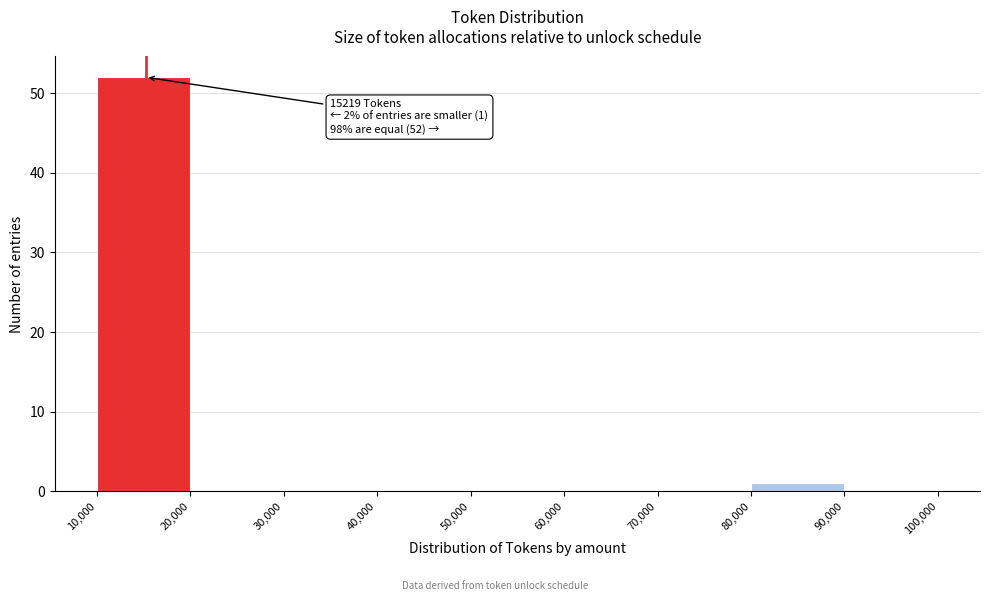

Which range on the x-axis has the tallest bar?

10,000 to 20,000